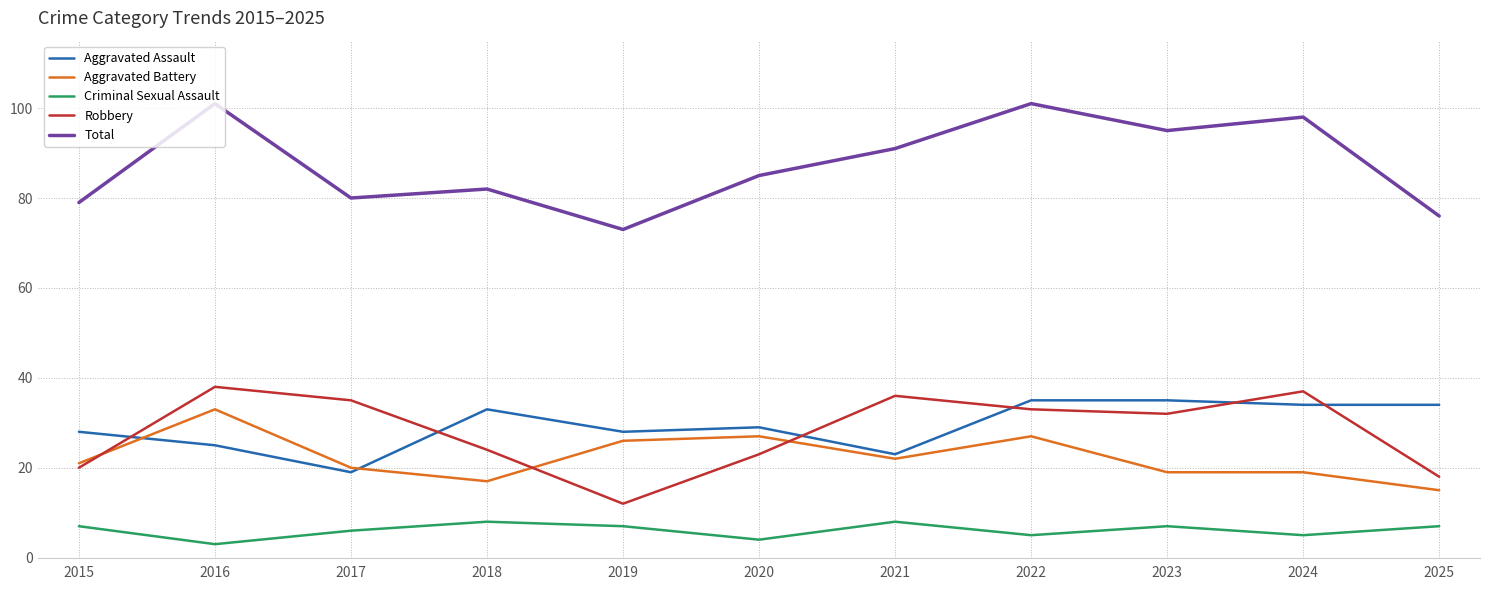

True or false: Aggravated Battery and Total intersect in this chart.

False